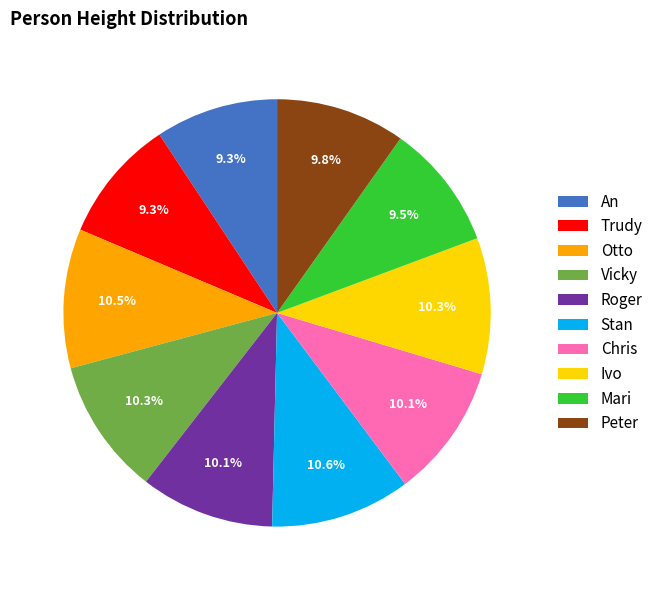

How much of the chart is everything except Roger?

89.9%